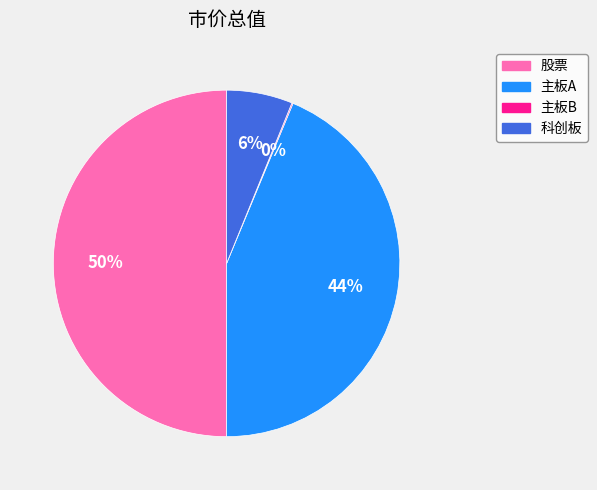

What percentage is the 股票 slice, to the nearest percent?

50%